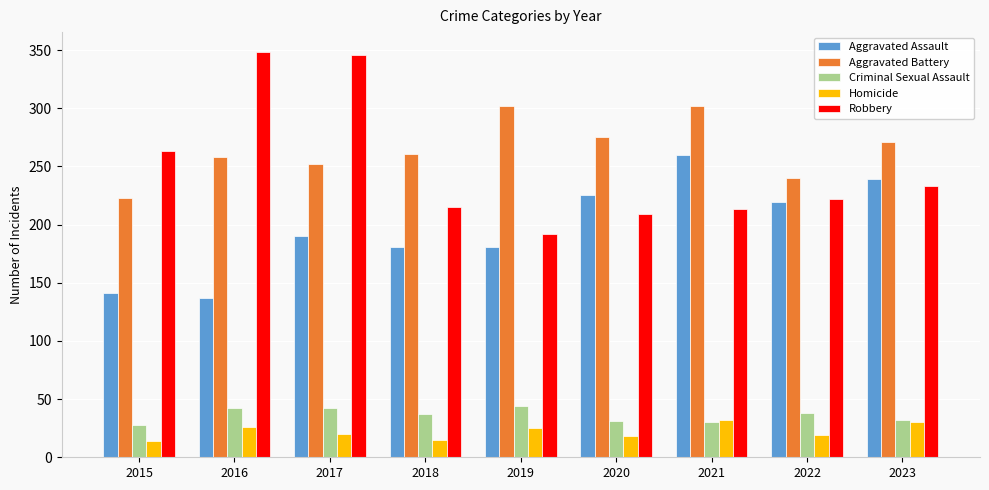

At which label is Aggravated Assault closest to 198?

2017